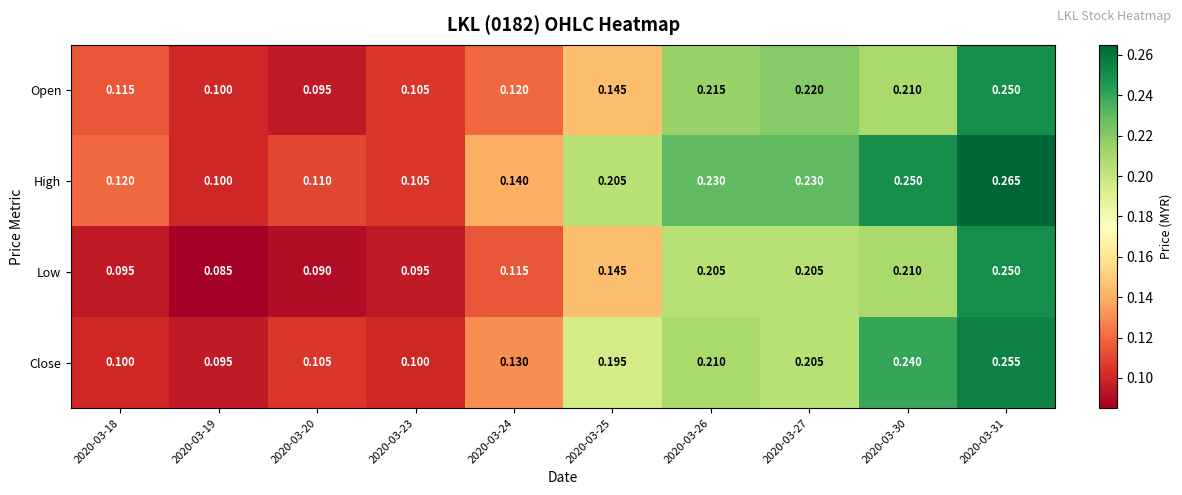

Is the value of Close at 2020-03-23 greater than the value of Low at 2020-03-18?

Yes